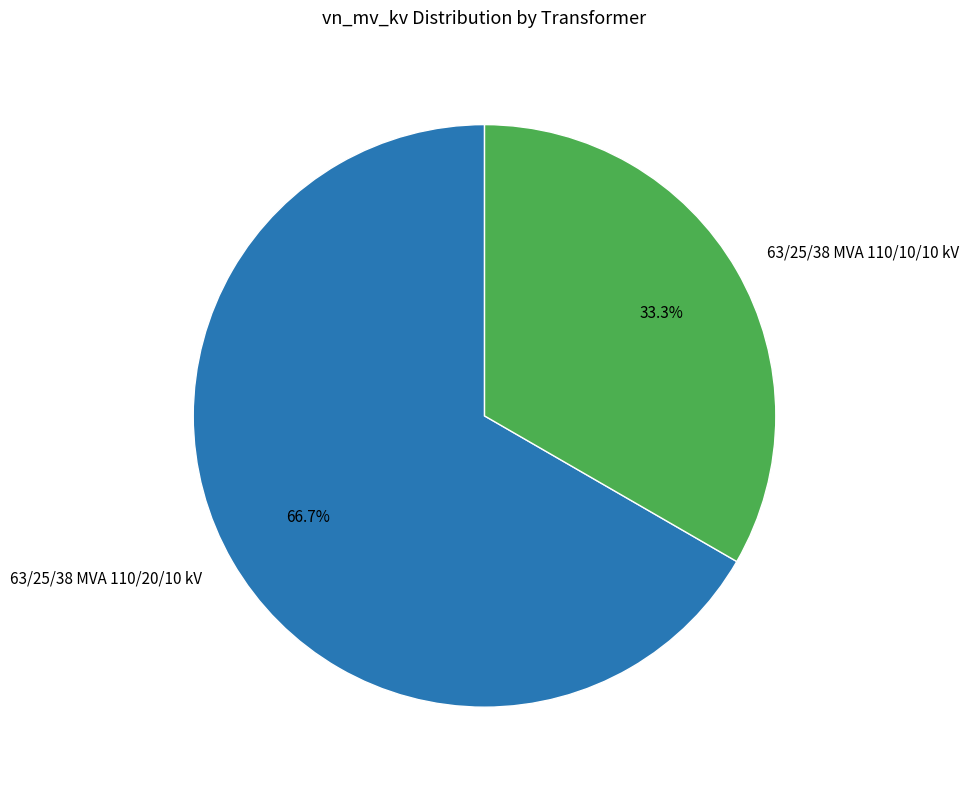

To the nearest percent, what is the difference between the 63/25/38 MVA 110/20/10 kV and 63/25/38 MVA 110/10/10 kV slice percentages?

33%